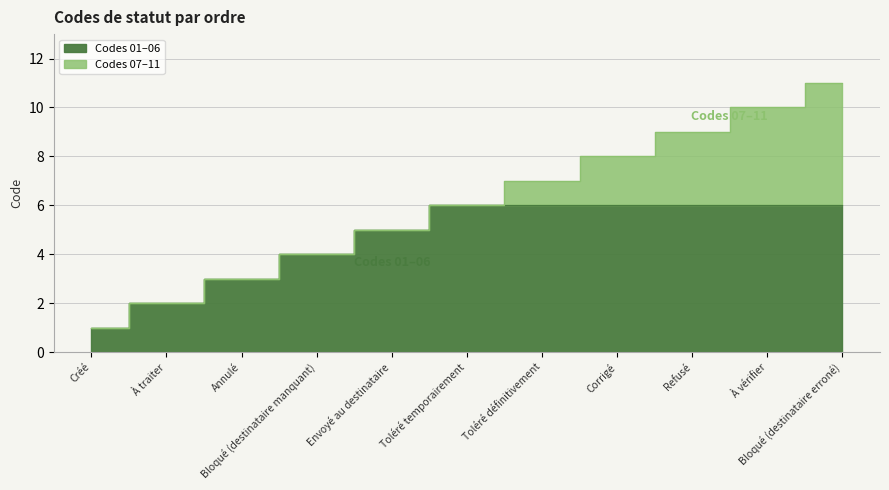

What position from the left is Bloqué (destinataire erroné)?

11